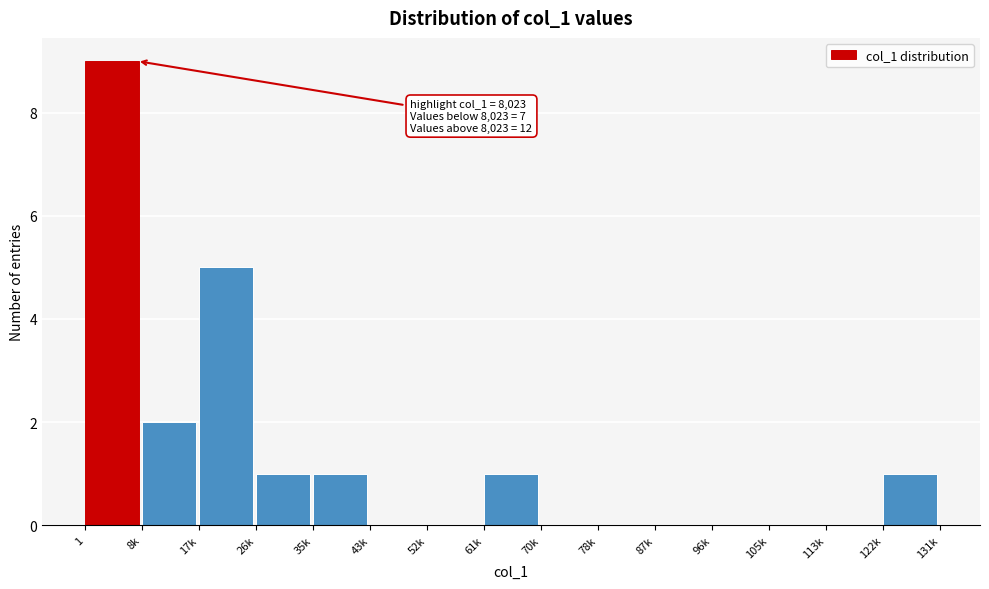

Reading right to left, what are all the values shown in this chart?

122k=1	113k=0	105k=0	96k=0	87k=0	78k=0	70k=0	61k=1	52k=0	43k=0	35k=1	26k=1	17k=5	8k=2	1=9